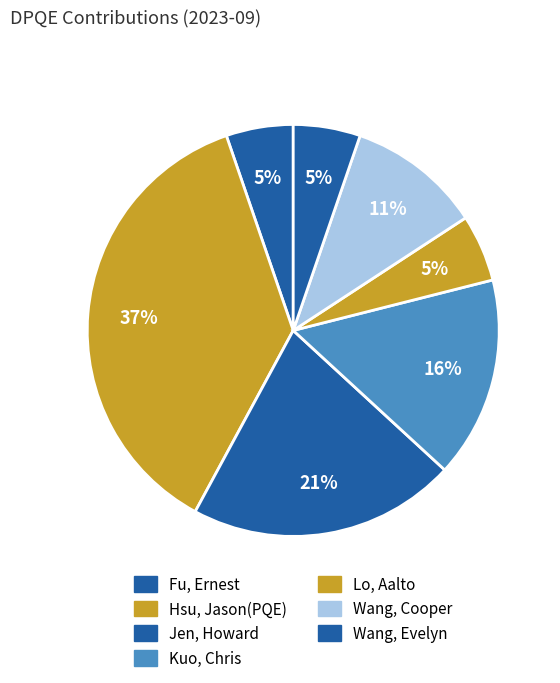

Count the number of slices in the pie.

7